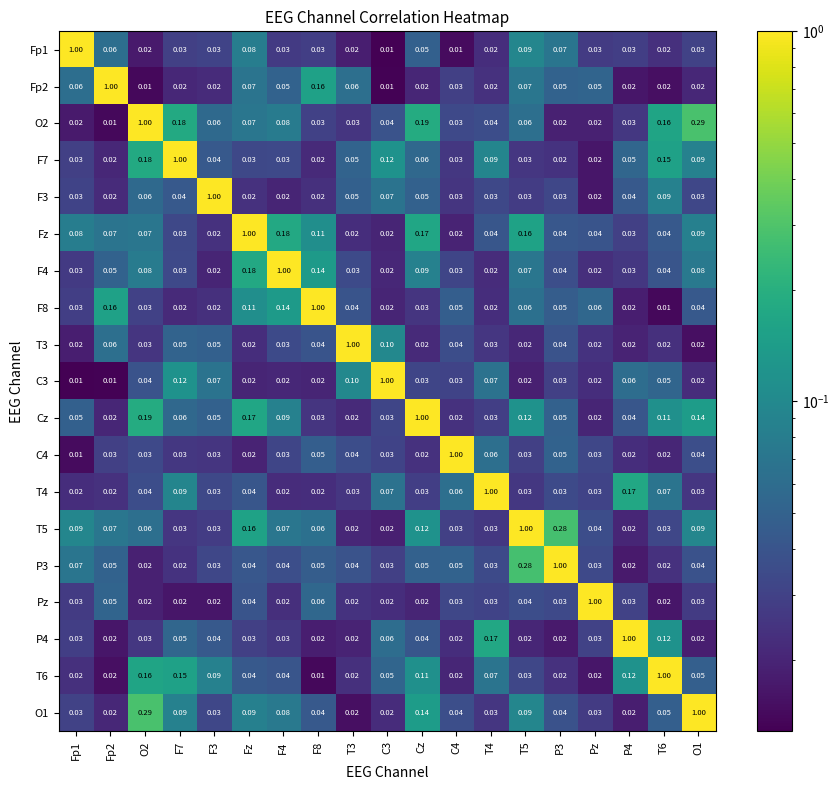

What is the total value across all series at P4?

1.8